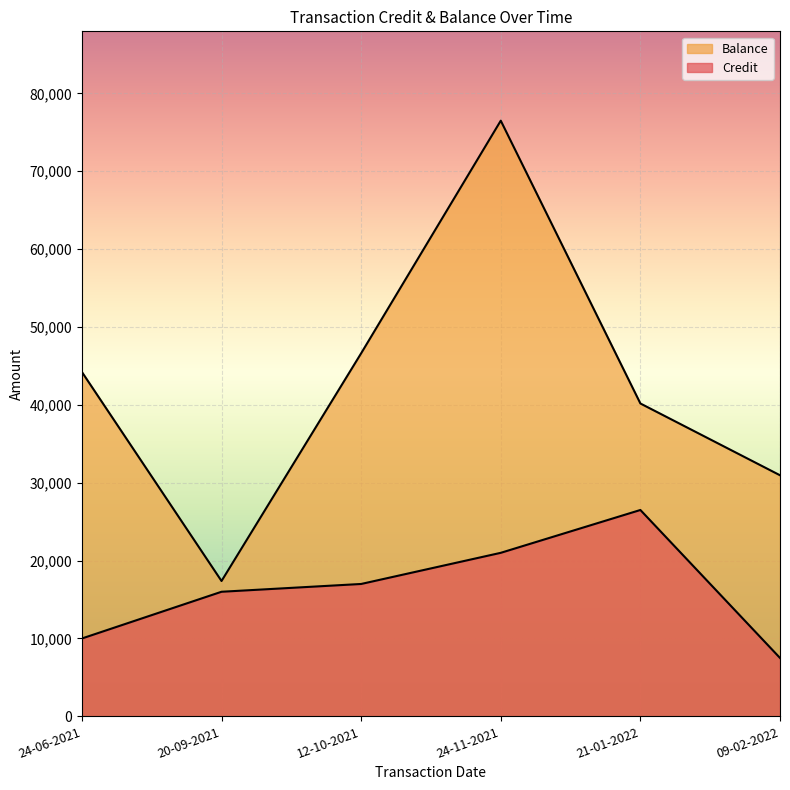

What is the difference between the second highest and second lowest values in the Balance series?

15661.7